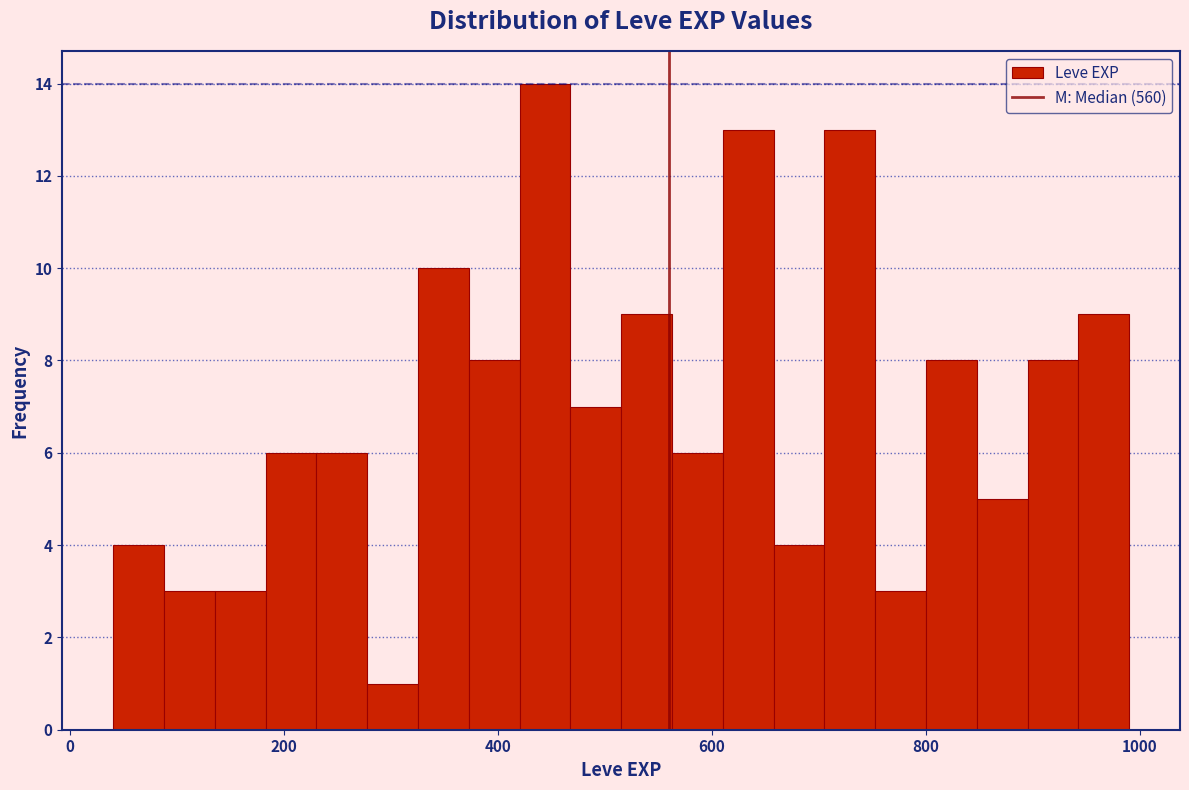

Around what value on the x-axis is the tallest bar? Give the approximate position of its centre, as read against the axis.

440